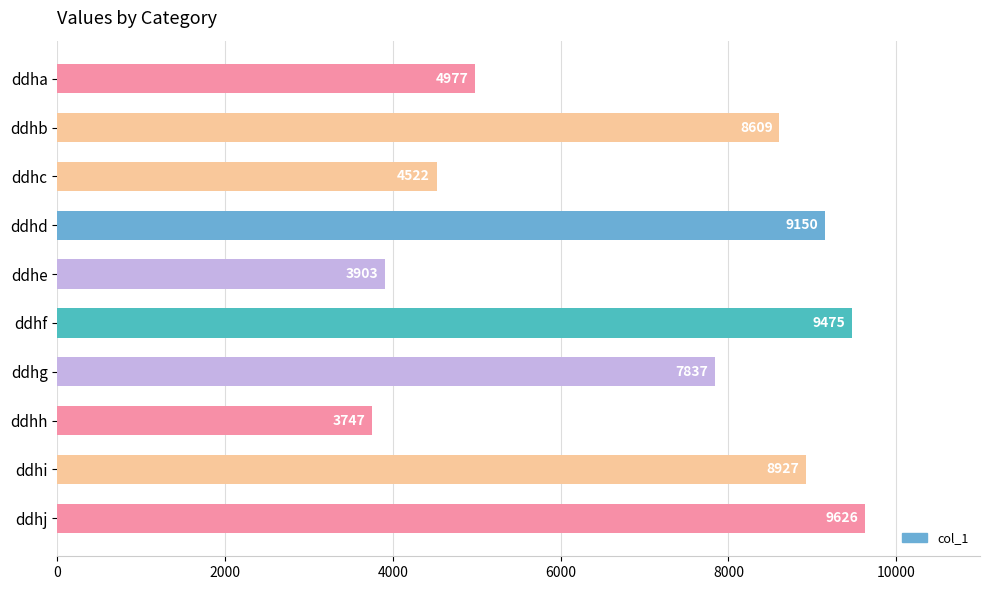

What is the ratio of the value at ddhd to the value at ddha?

1.8